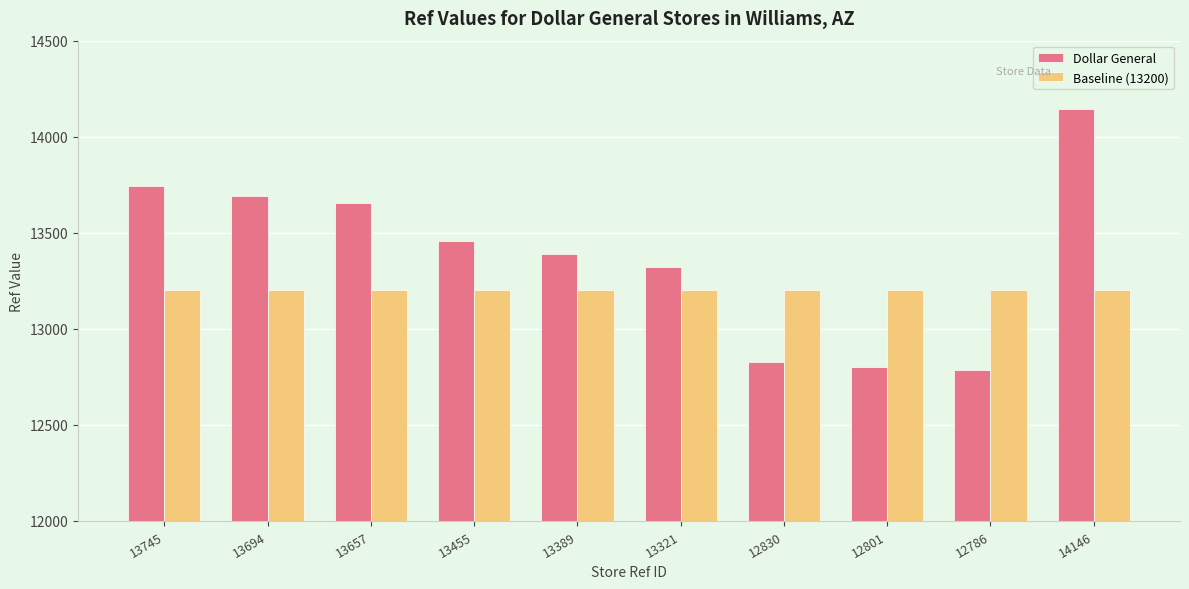

How many bars are there in each group?

2